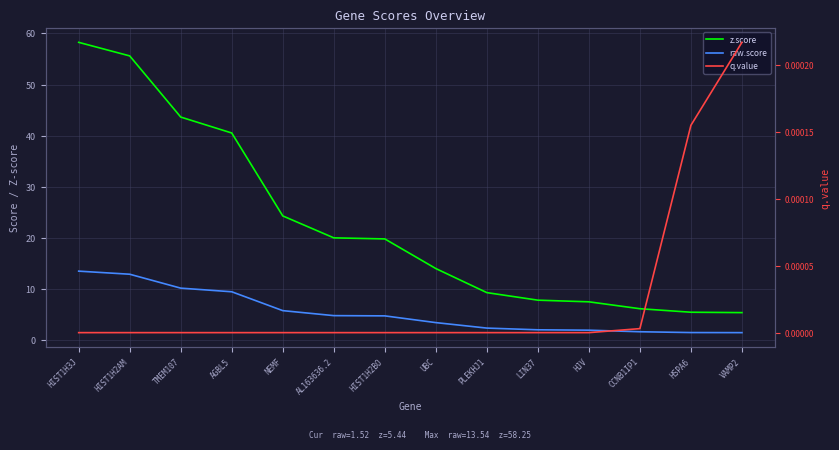

Reading right to left, extract all data points from this chart.

z.score: VAMP2=5.4	HSPA6=5.5	CCNB1IP1=6.2	HJV=7.5	LIN37=7.9	PLEKHJ1=9.3	UBC=14.0	HIST1H2BO=19.8	AL163636.2=20.0	NEMF=24.3	AGBL5=40.5	TMEM107=43.6	HIST1H2AM=55.6	HIST1H3J=58.2
raw.score: VAMP2=1.5	HSPA6=1.5	CCNB1IP1=1.7	HJV=2.0	LIN37=2.1	PLEKHJ1=2.4	UBC=3.5	HIST1H2BO=4.8	AL163636.2=4.8	NEMF=5.8	AGBL5=9.5	TMEM107=10.2	HIST1H2AM=12.9	HIST1H3J=13.5
q.value: VAMP2=0.0	HSPA6=0.0	CCNB1IP1=0.0	HJV=0.0	LIN37=0.0	PLEKHJ1=0.0	UBC=0.0	HIST1H2BO=0.0	AL163636.2=0.0	NEMF=0.0	AGBL5=0.0	TMEM107=0.0	HIST1H2AM=0.0	HIST1H3J=0.0